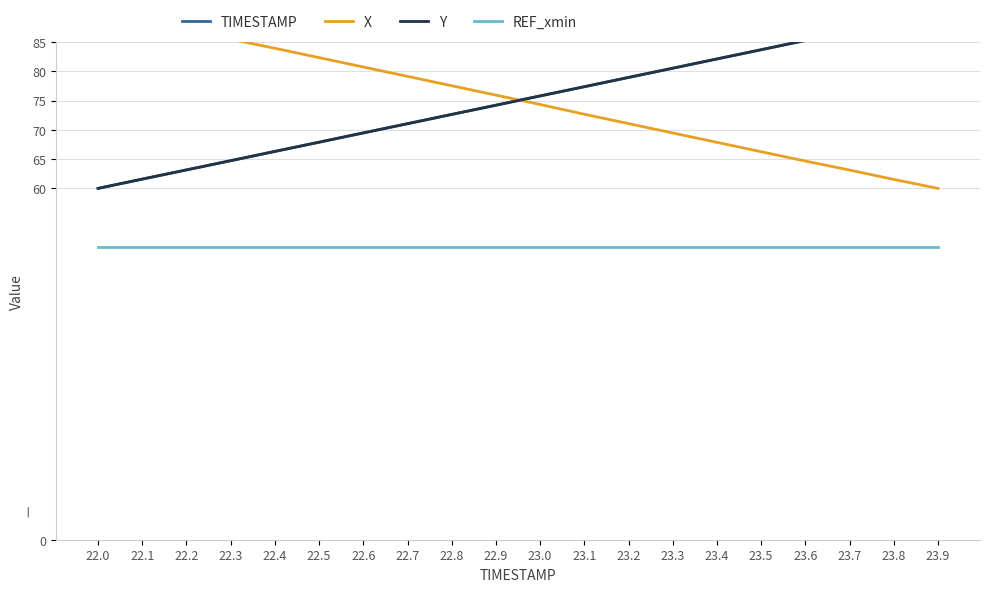

What is the label of the 10th point from the left?

22.9